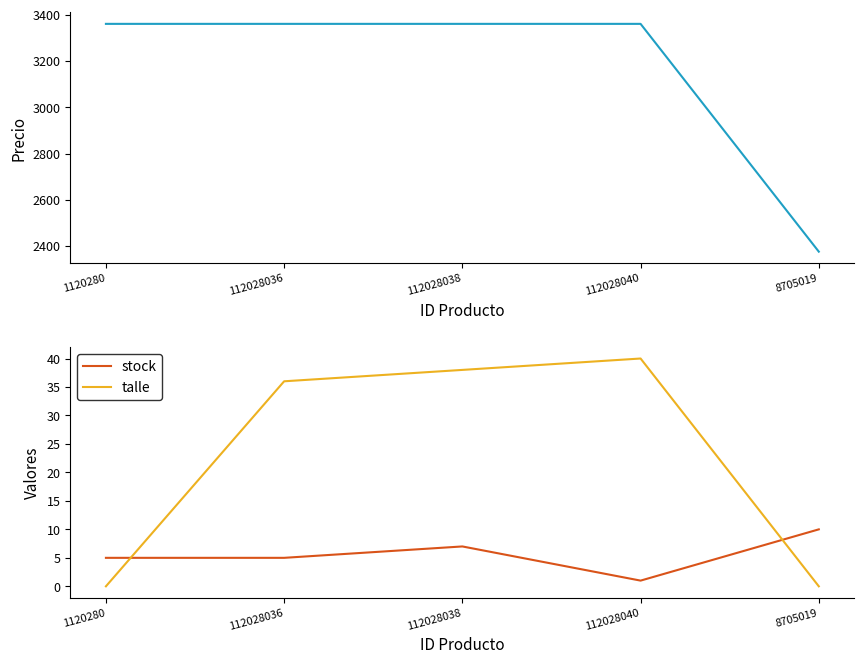

True or false: stock has more than 1 interior local peaks.

False